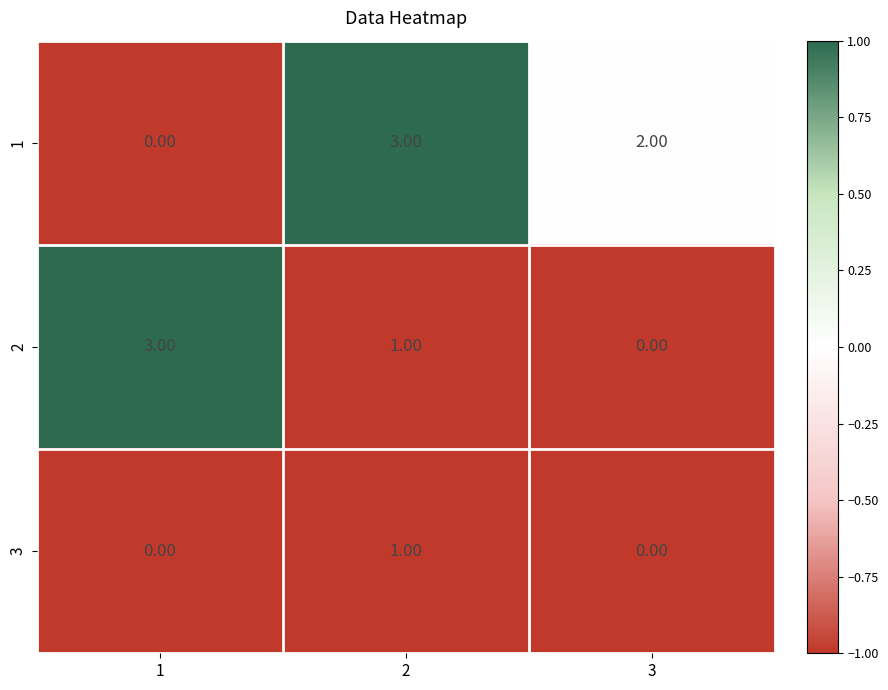

How many categories are shown in the chart?

3